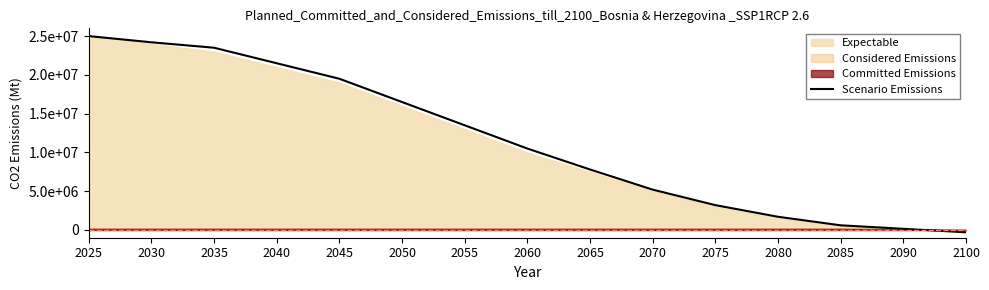

Rank the categories by value from lowest to highest.

2100, 2090, 2085, 2080, 2075, 2070, 2065, 2060, 2055, 2050, 2045, 2040, 2035, 2030, 2025